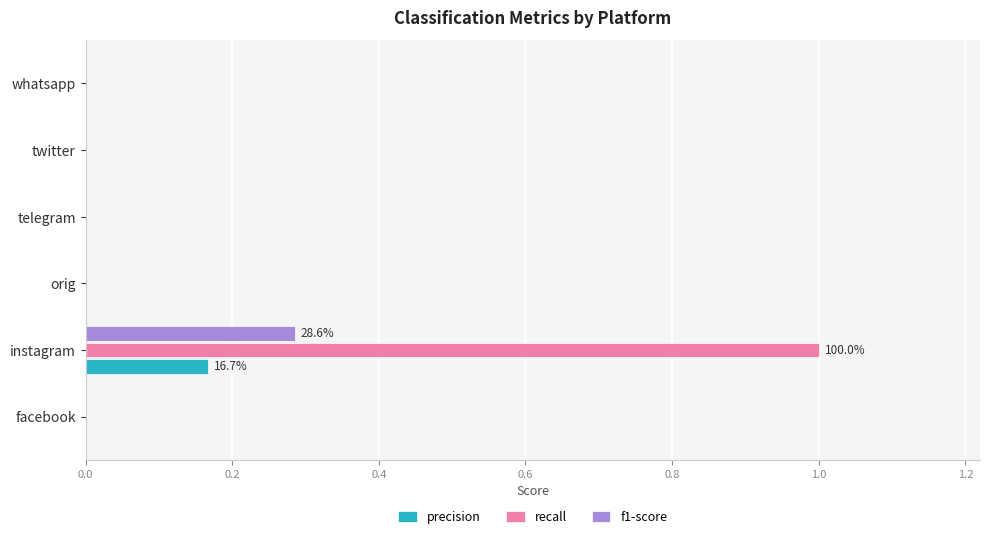

What is the sum of all recall values?

1.0